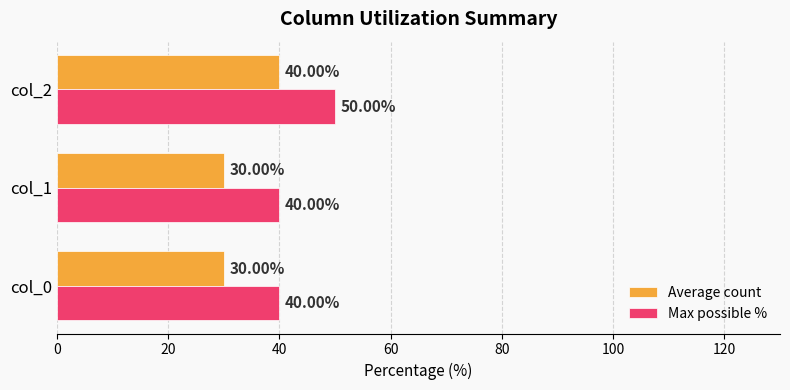

What is the difference between the maximum and minimum values in the Max possible % series?

10